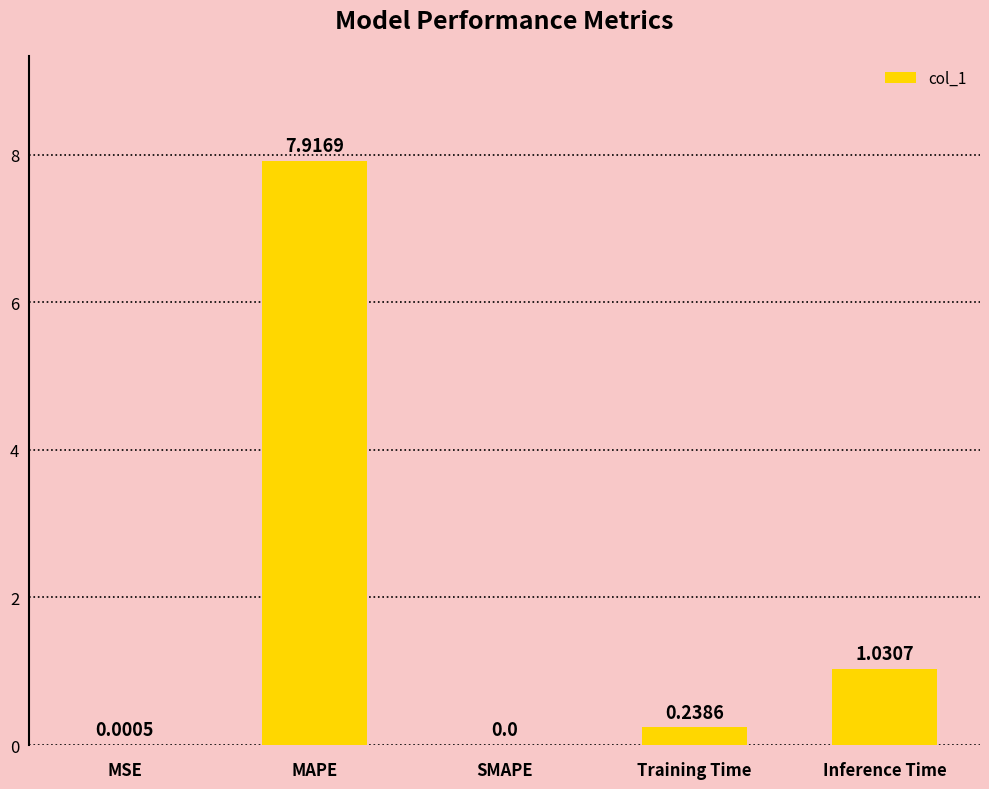

What is the change in value from MSE to MAPE?

+7.9